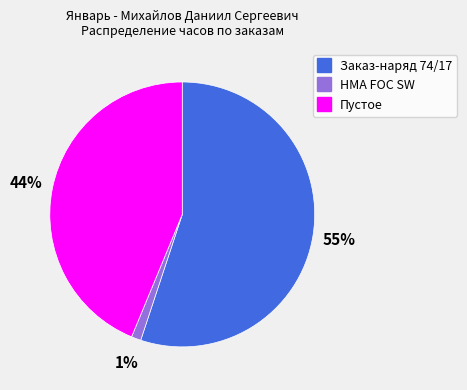

To the nearest percent, what is the average slice percentage?

33%